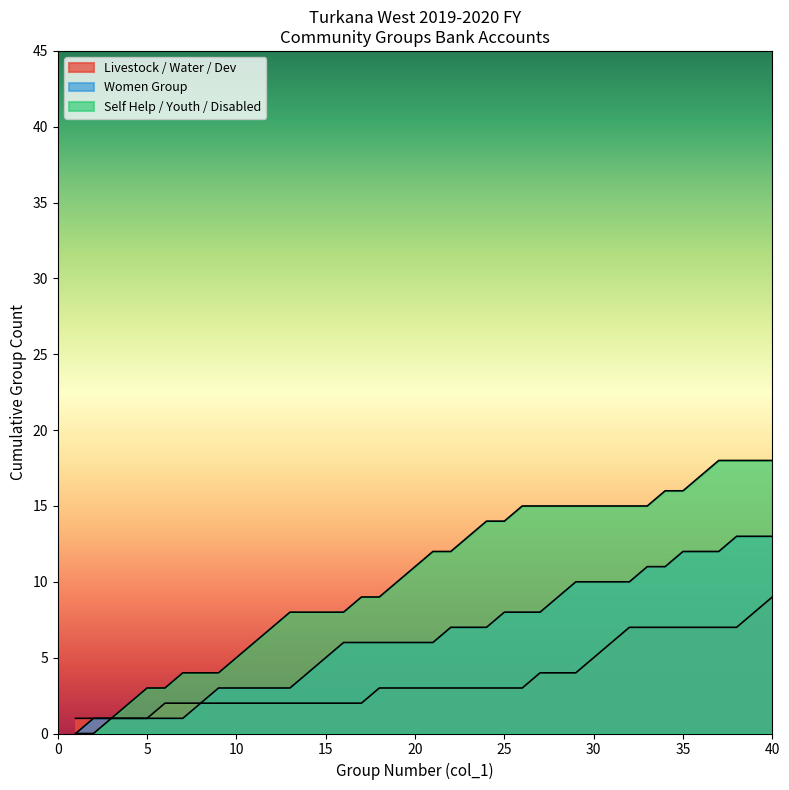

What value does the data have at 11, to the nearest 10?

10